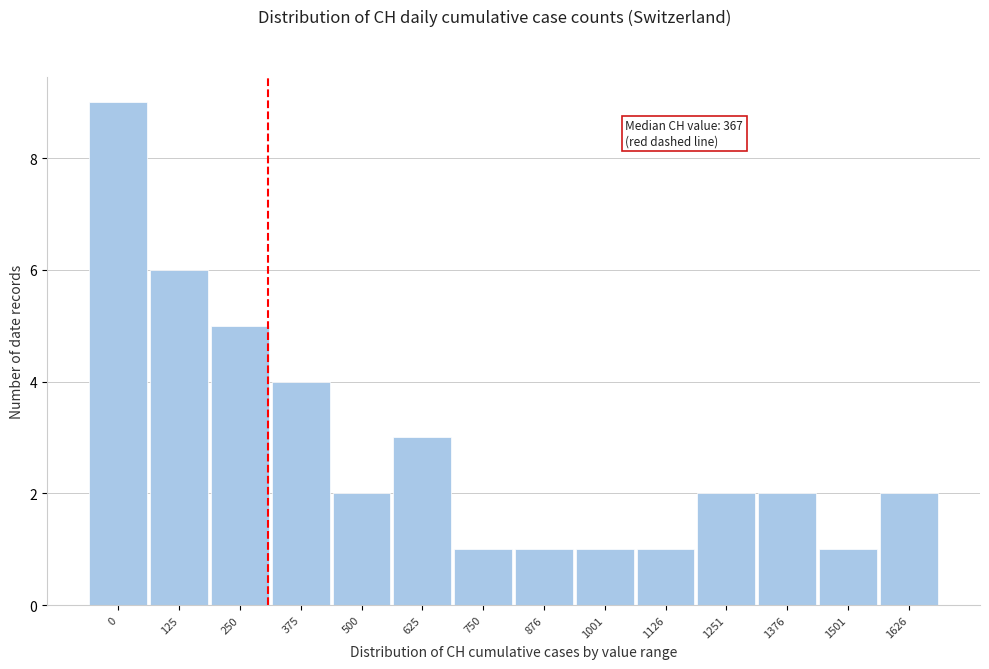

Reading left to right, what are all the values shown in this chart?

9	6	5	4	2	3	1	1	1	1	2	2	1	2